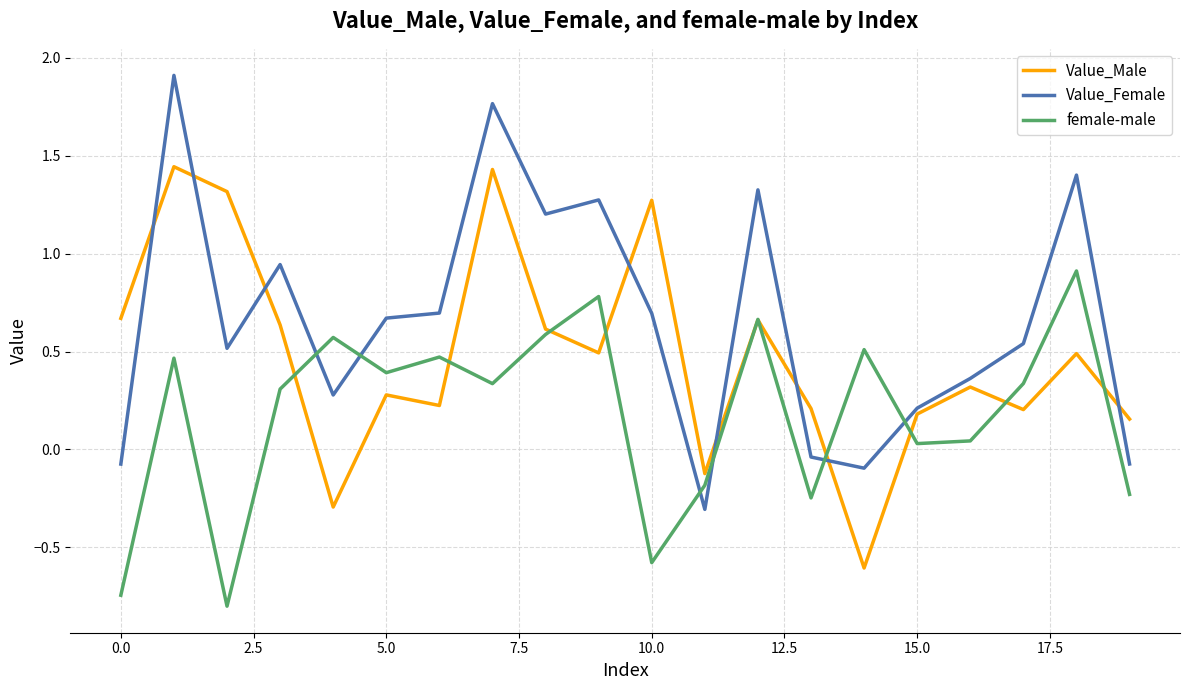

List the series in order of their overall mean, highest first.

Value_Female, Value_Male, female-male